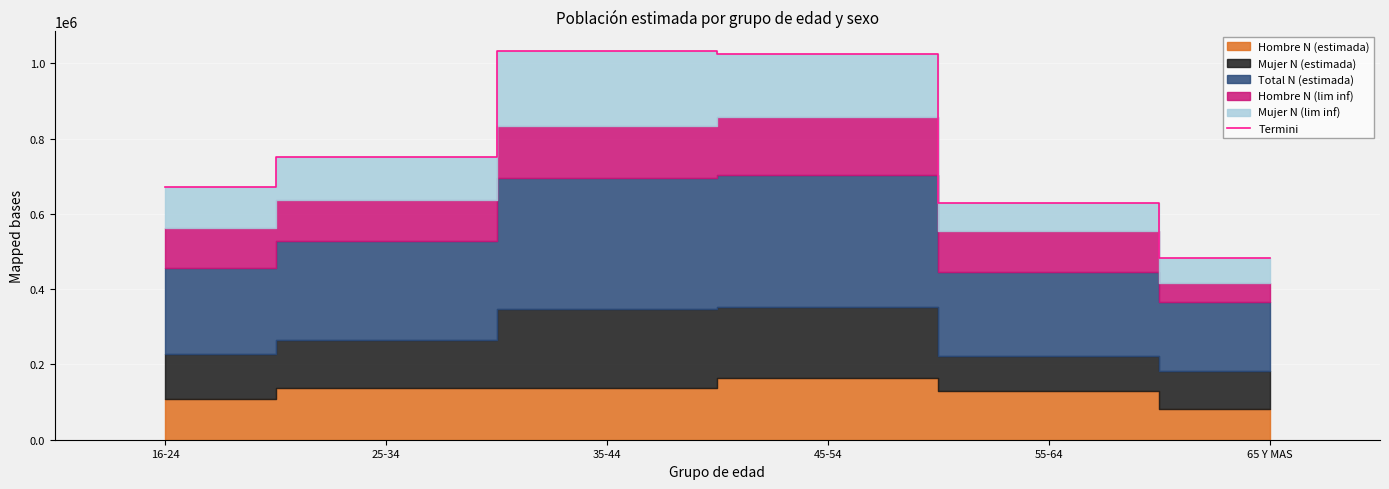

Where does the data first go above 750533?

35-44